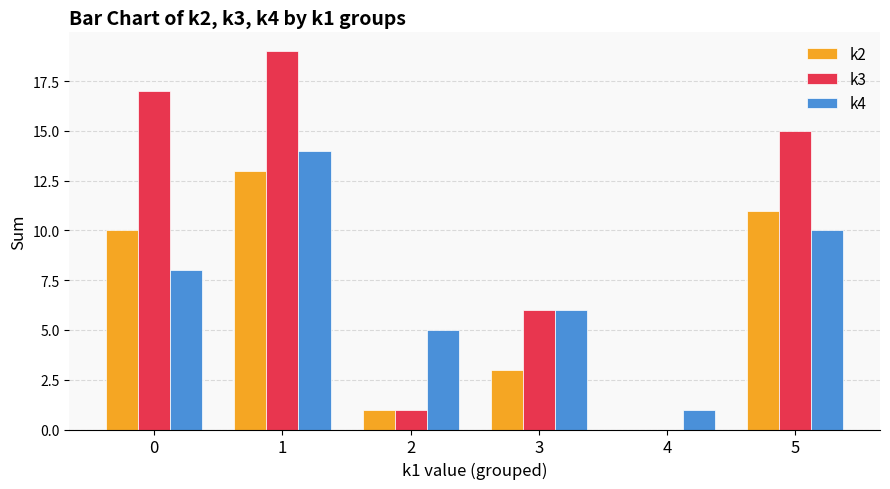

Is the value of k3 at 4 greater than the value of k4 at 1?

No